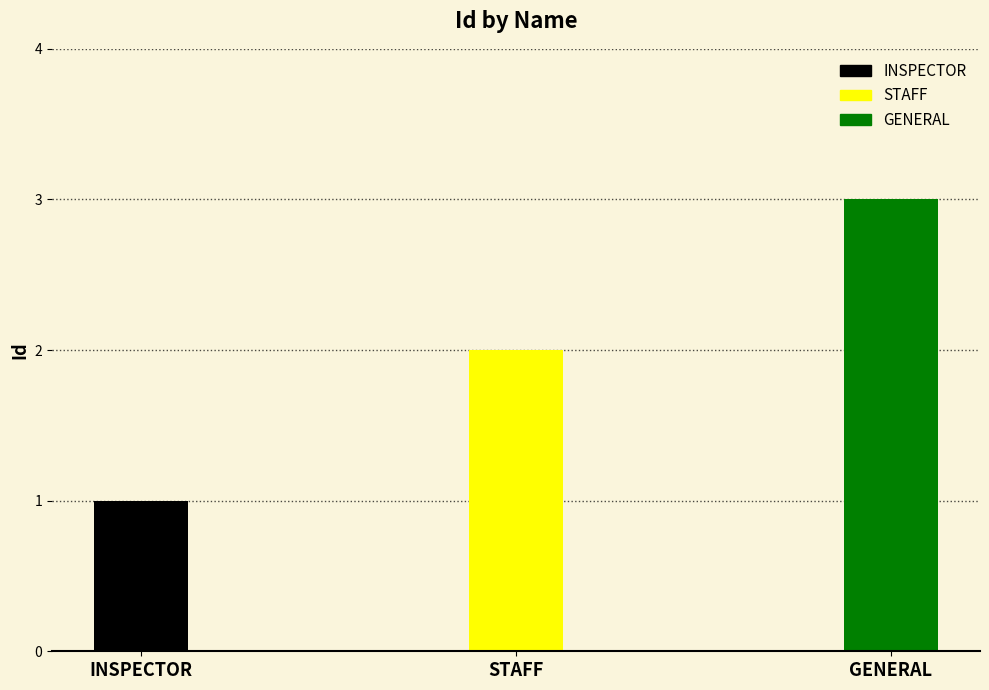

What is the average value?

2